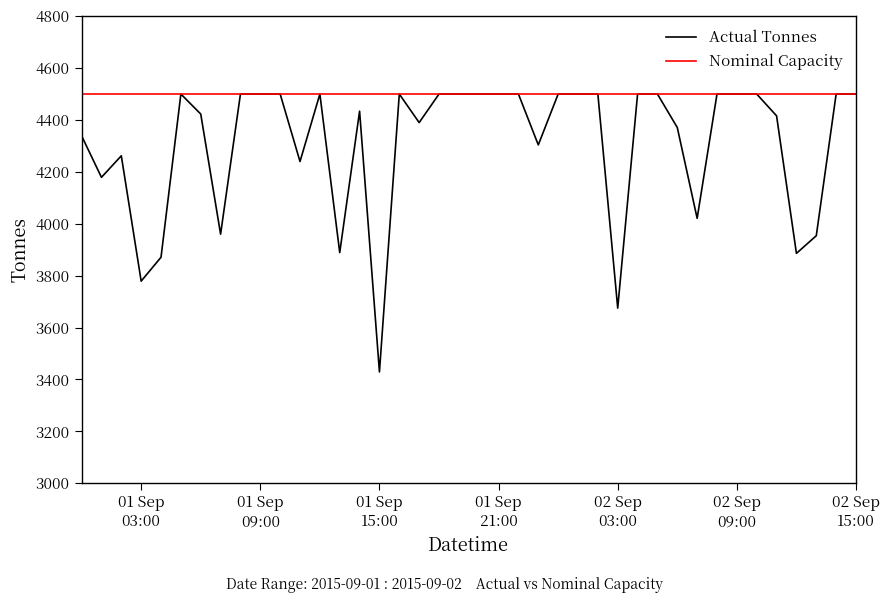

Which series has the largest range (max minus min)?

Actual Tonnes